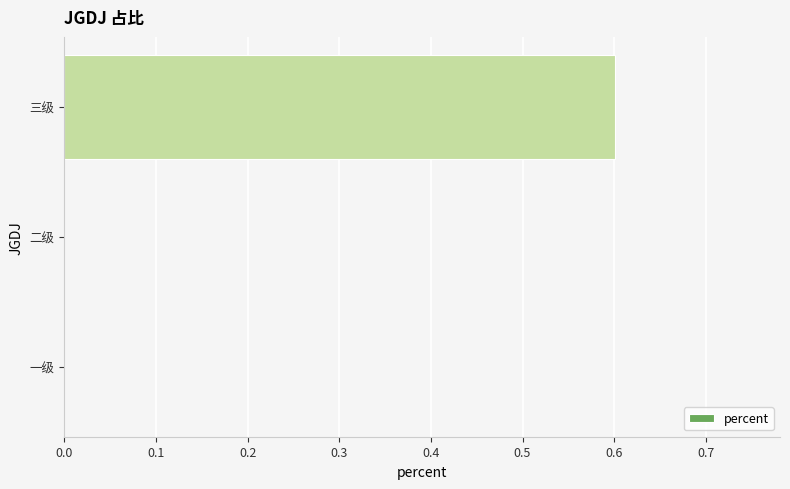

Reading bottom to top, what are all the values shown in this chart?

一级=0.0	二级=0.0	三级=0.6